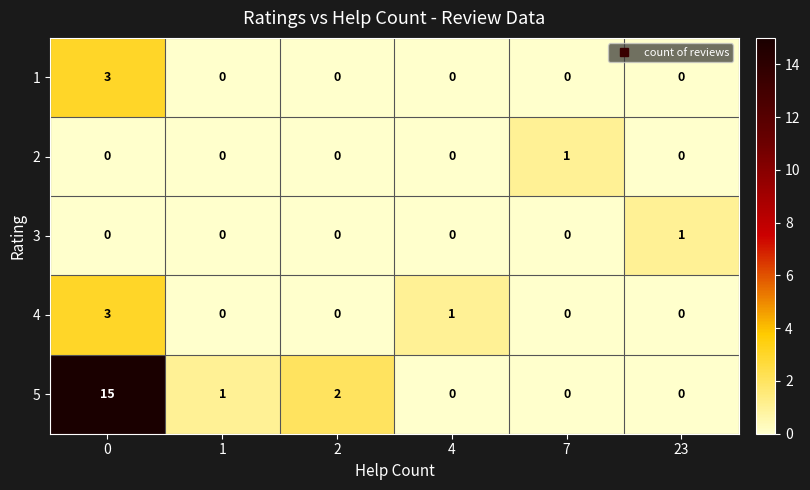

Reading left to right, extract all data points from this chart.

1: 0=3	1=0	2=0	4=0	7=0	23=0
2: 0=0	1=0	2=0	4=0	7=1	23=0
3: 0=0	1=0	2=0	4=0	7=0	23=1
4: 0=3	1=0	2=0	4=1	7=0	23=0
5: 0=15	1=1	2=2	4=0	7=0	23=0